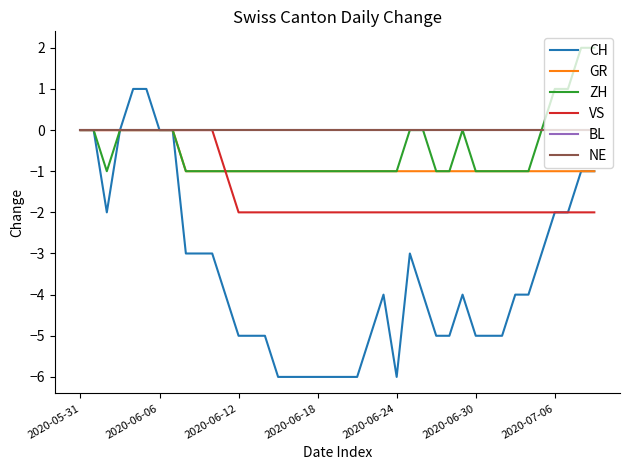

Does the chart have visible grid lines?

No